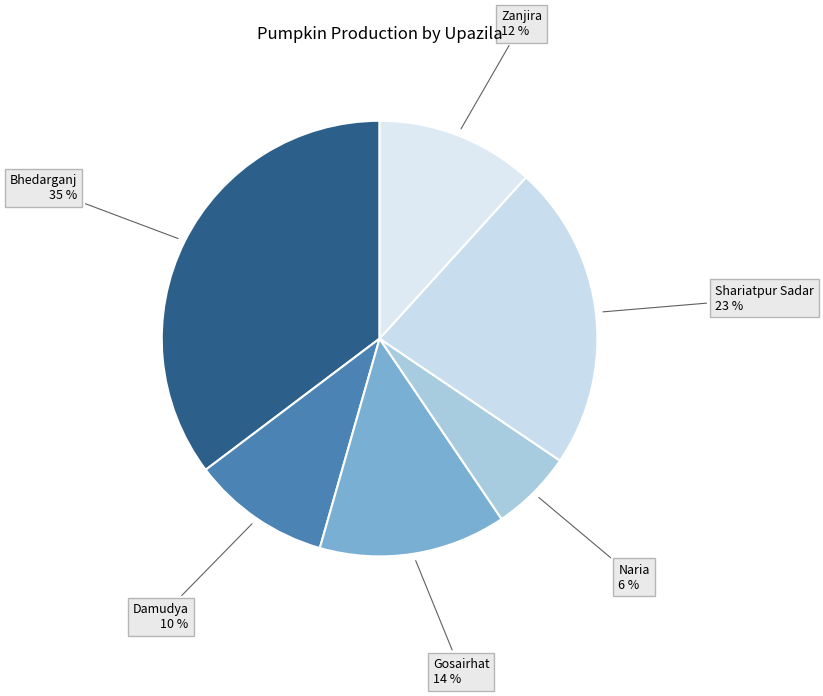

How many slices are in this pie chart?

6